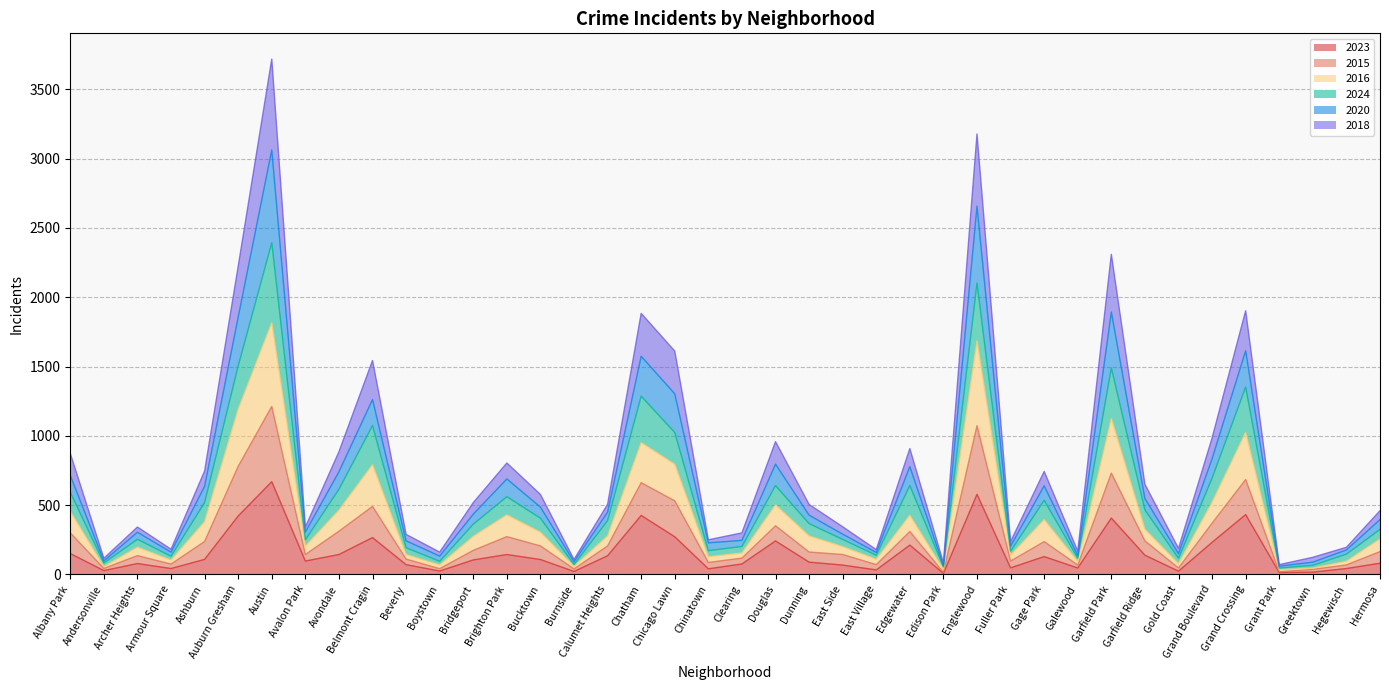

The 2015 series shows 412 at Dunning. True or false?

False